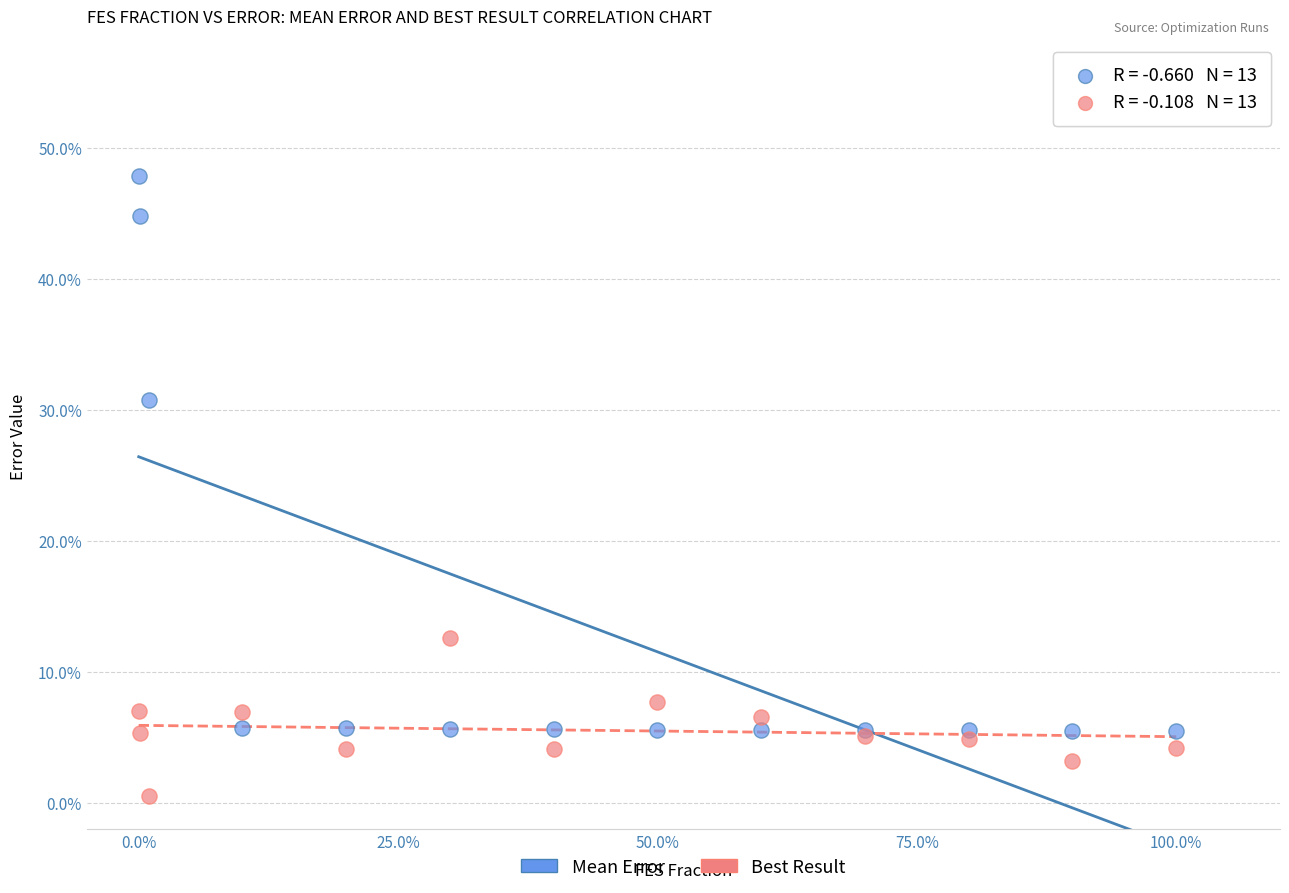

Across all series, what Y value is closest to 24?

30.7